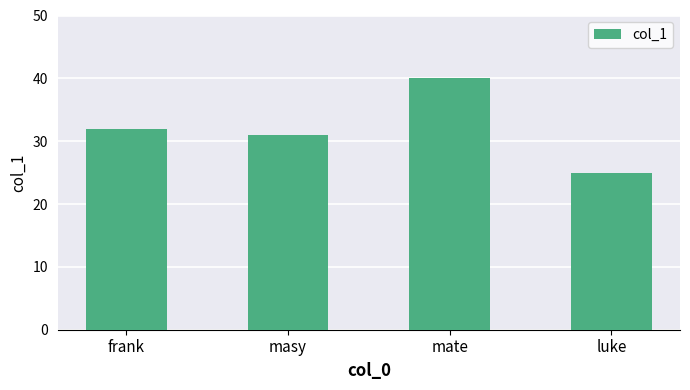

How many categories are shown in the chart?

4